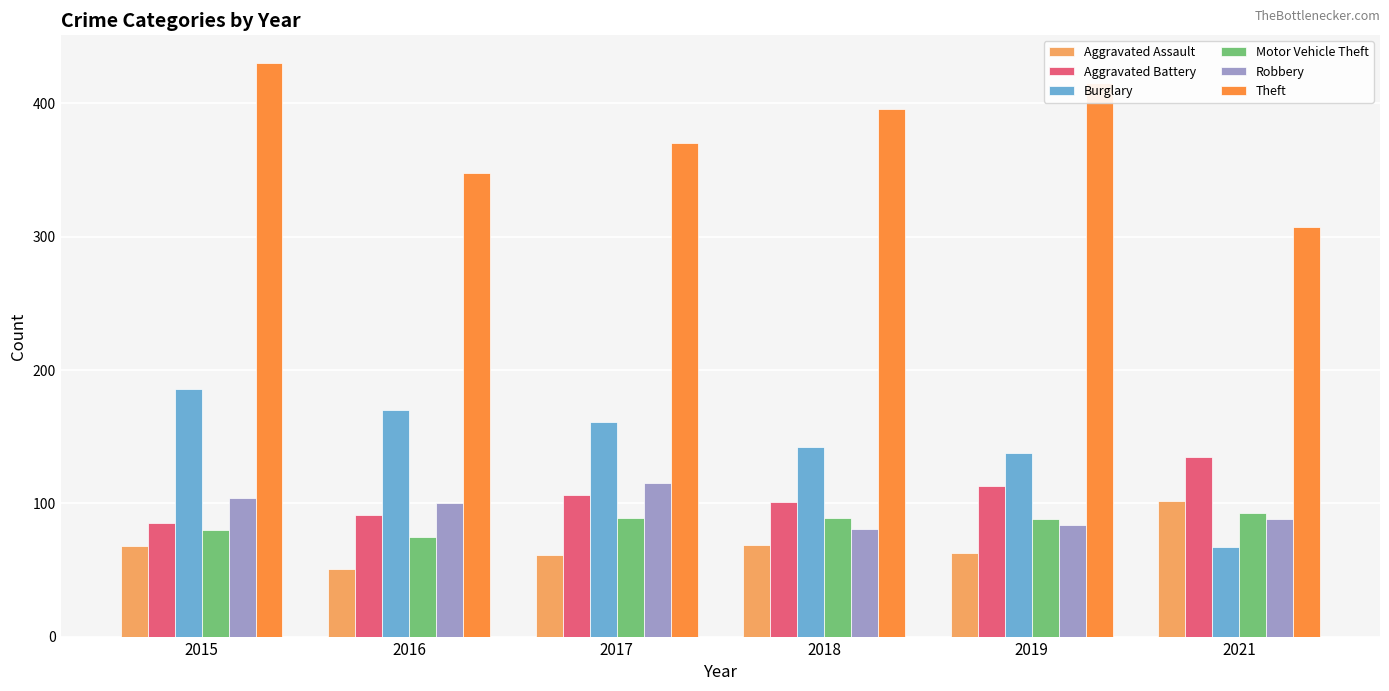

How many data points does each series have?

6